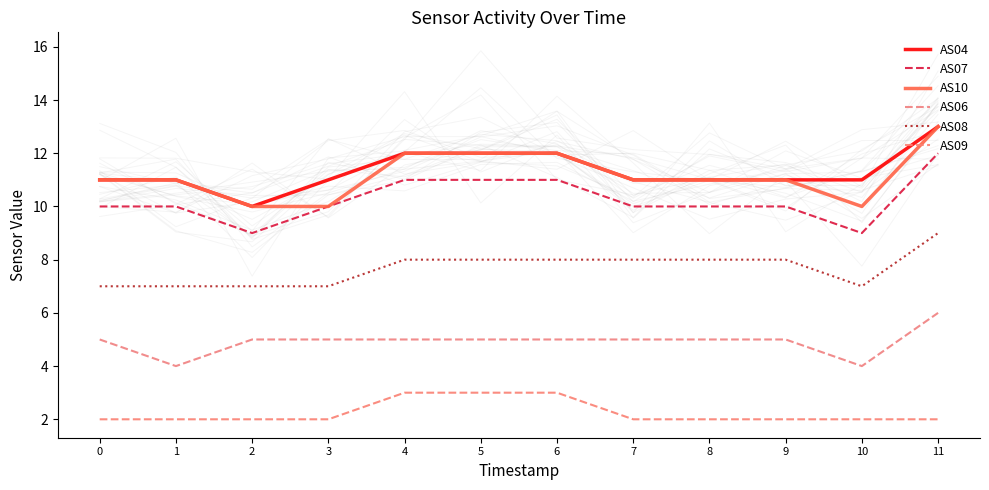

True or false: AS09 and AS07 cross at least once.

False